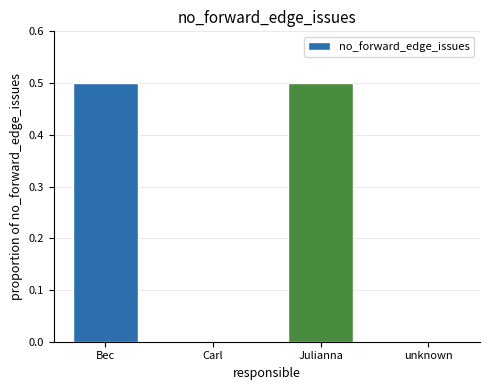

What is the sum of the values at Carl and Bec?

0.5